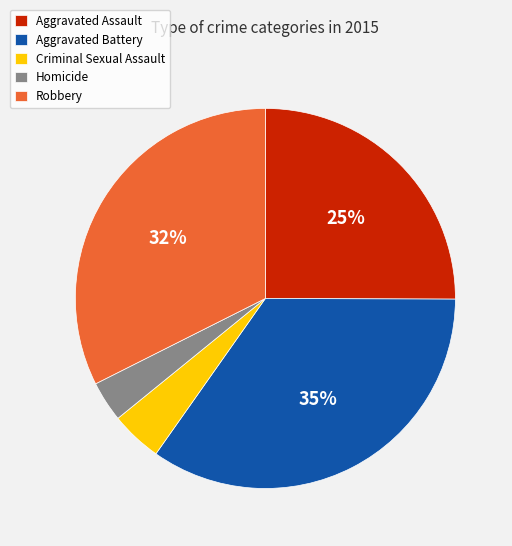

Approximately how many times larger is the value at Robbery compared to Aggravated Battery?

0.9